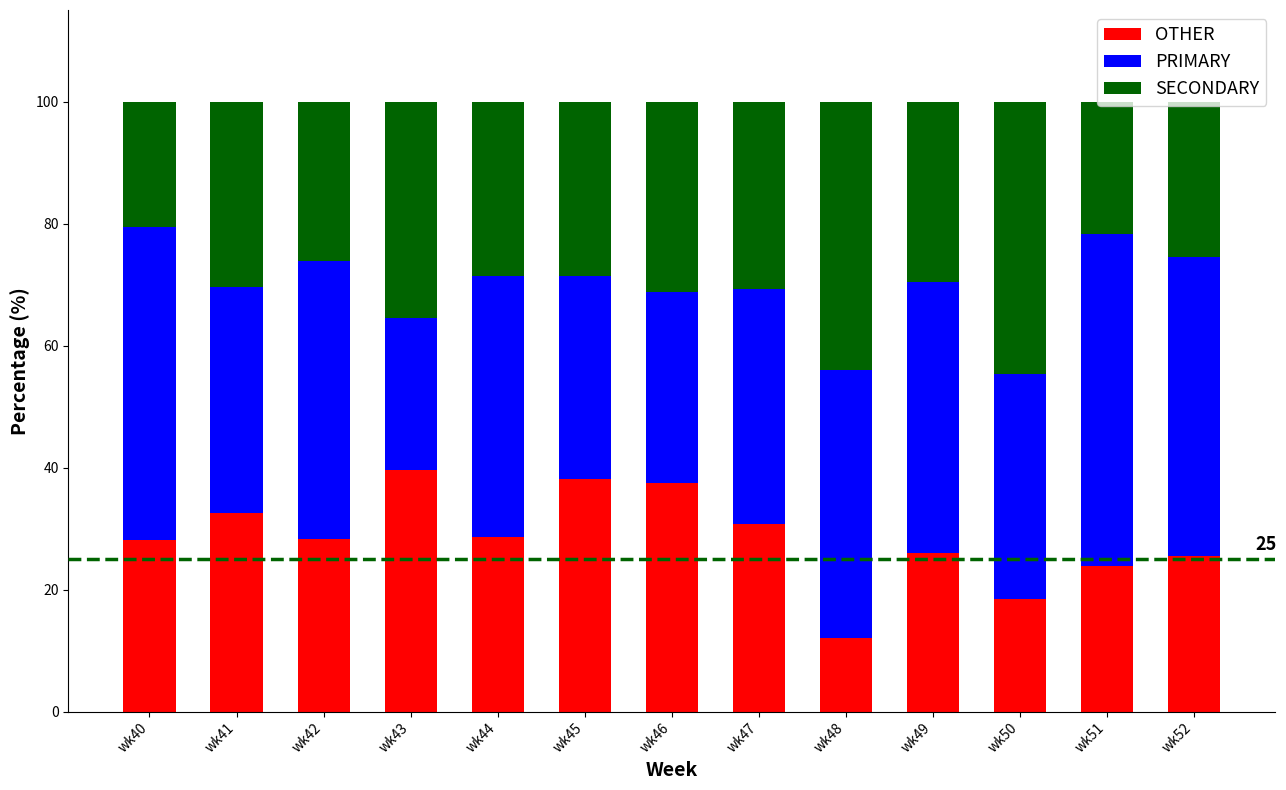

What is the total value across all series at wk42?

100.0